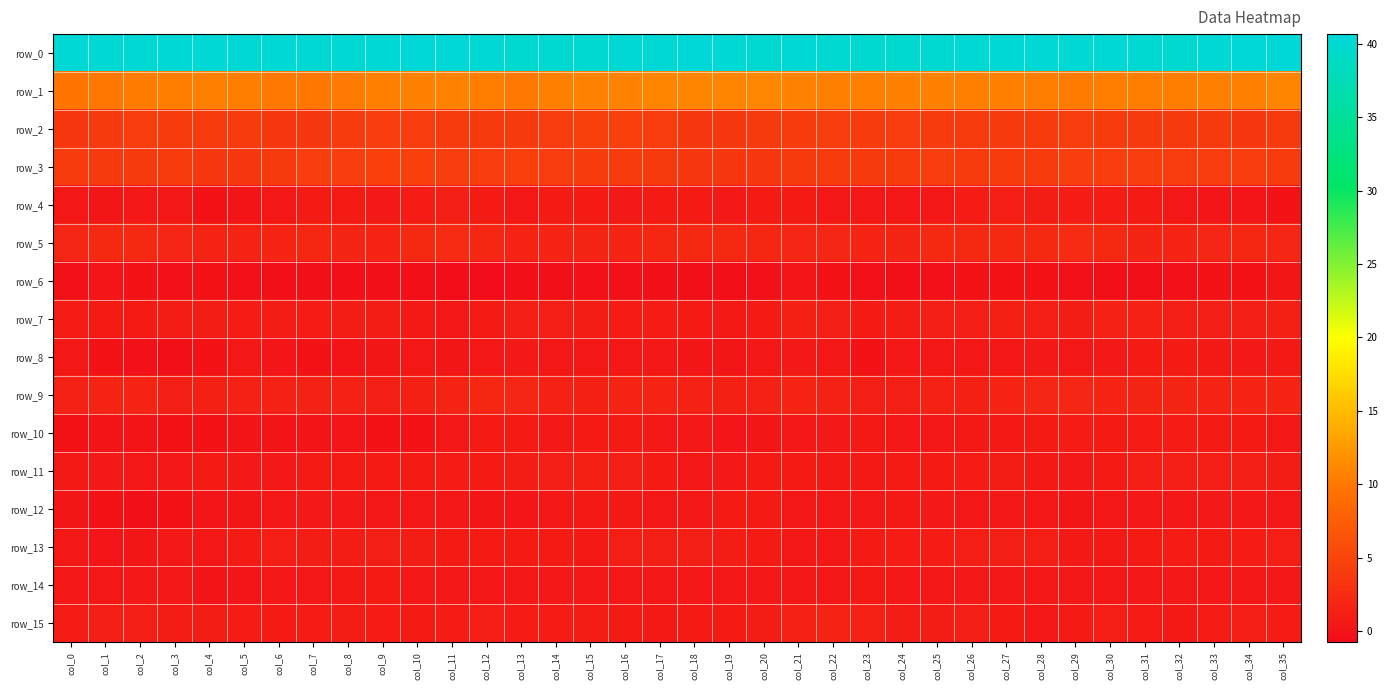

What is the difference between the maximum and second lowest values in the row_12 series?

0.9